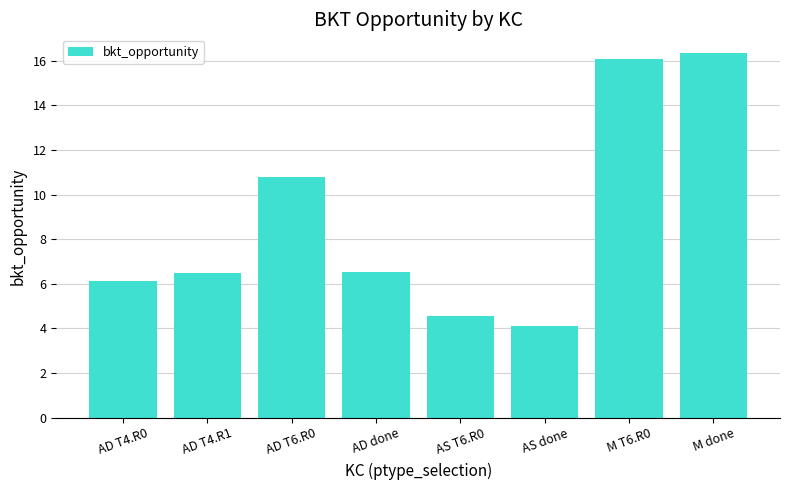

Where is the data nearest to the value 10?

AD T6.R0